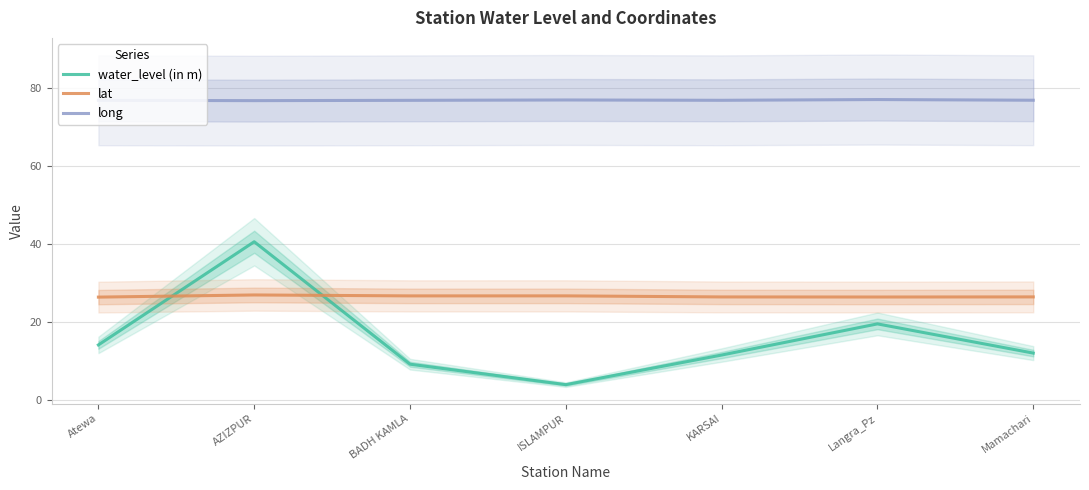

What is the label of the 2nd point from the left?

AZIZPUR